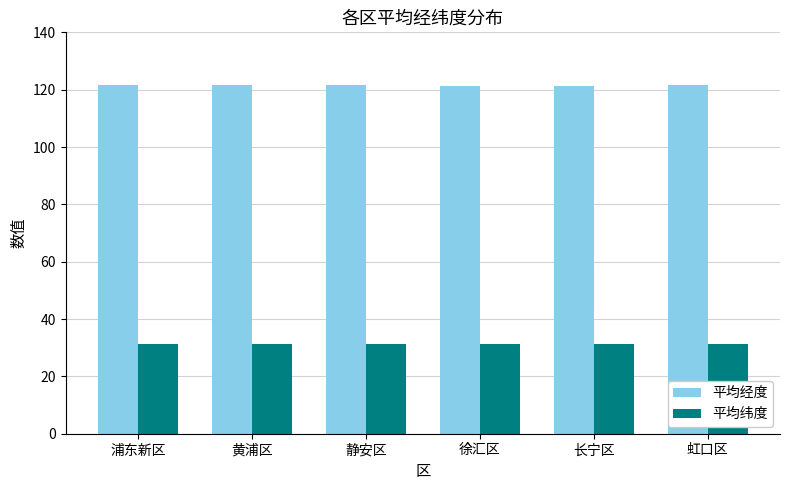

What is the total value across all series at 虹口区?

152.8